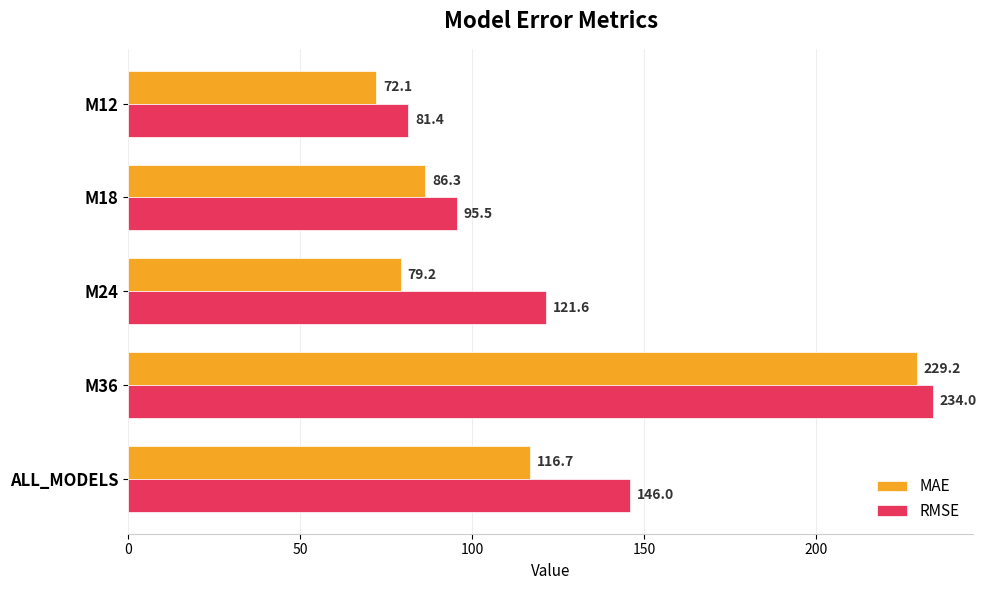

At which category is the sum across all series the highest?

M36